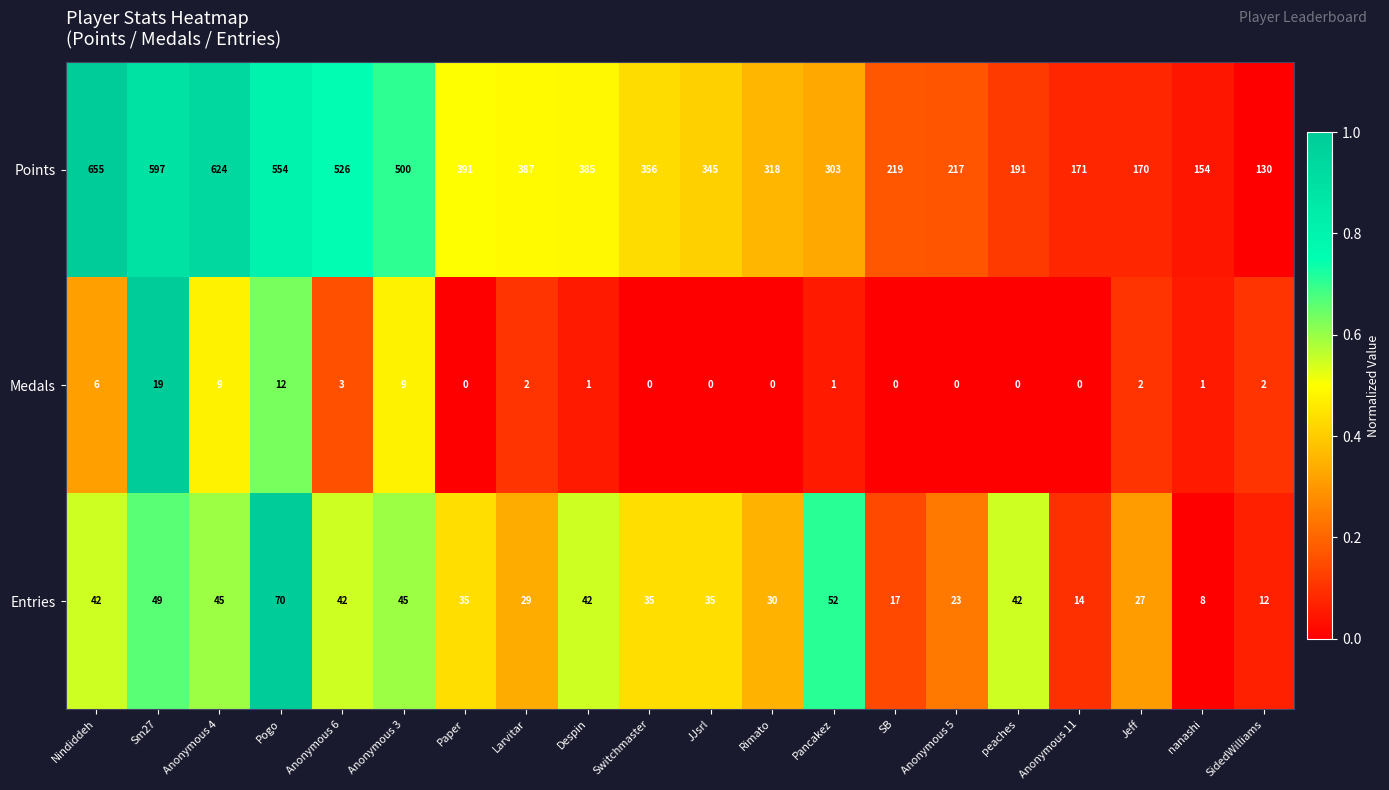

At which category is the sum across all series the highest?

Nindiddeh